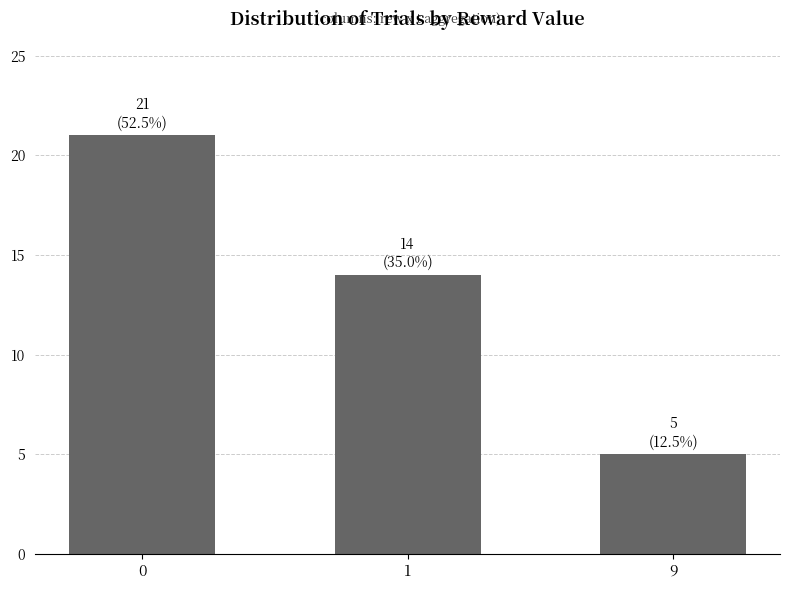

What is the smallest value displayed?

5